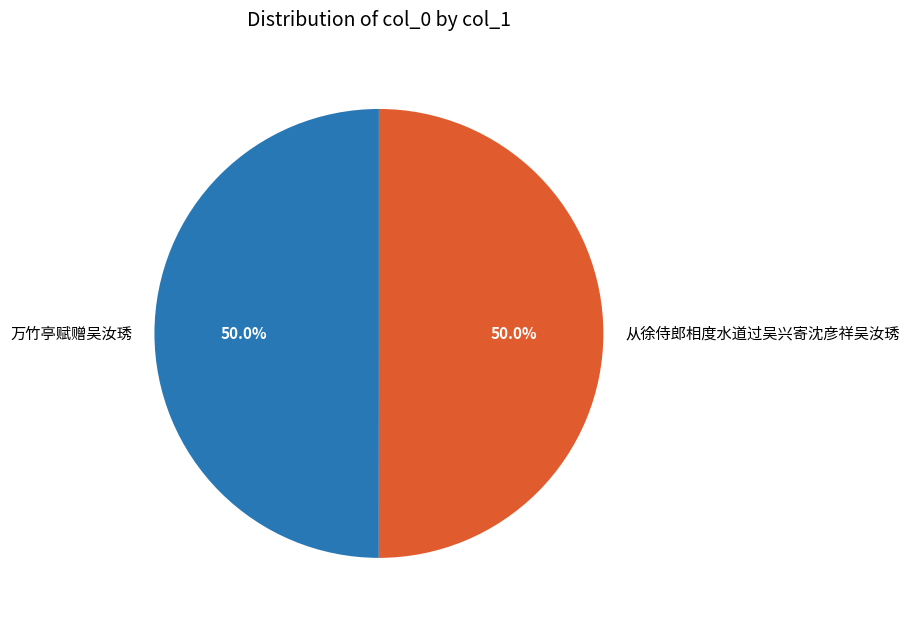

How many segments does this pie chart have?

2